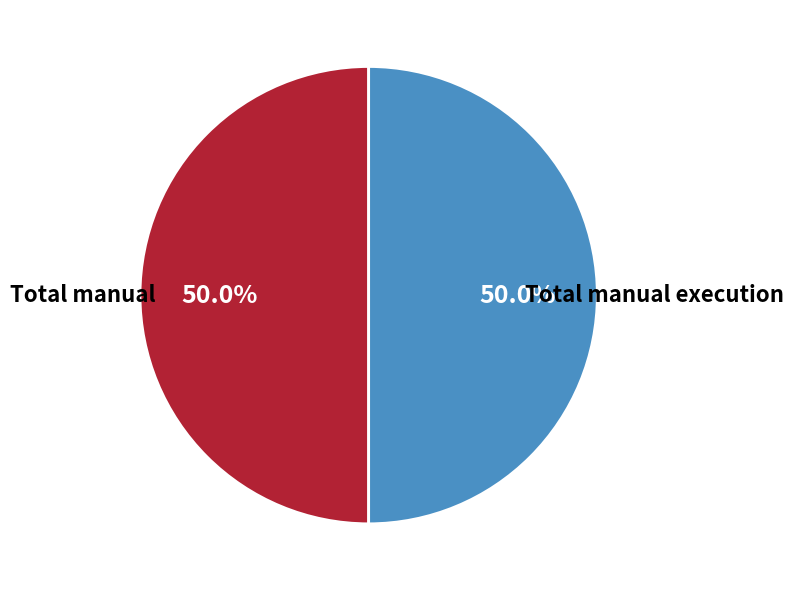

What is the largest slice in the pie chart?

Total manual